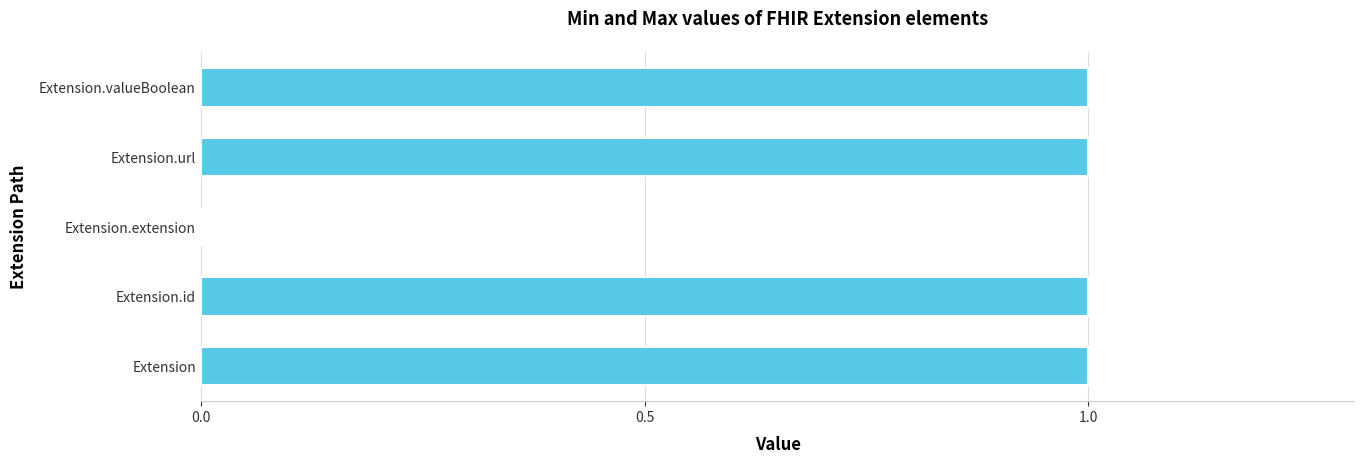

Reading bottom to top, extract all data points from this chart.

Extension=1	Extension.id=1	Extension.extension=0	Extension.url=1	Extension.valueBoolean=1